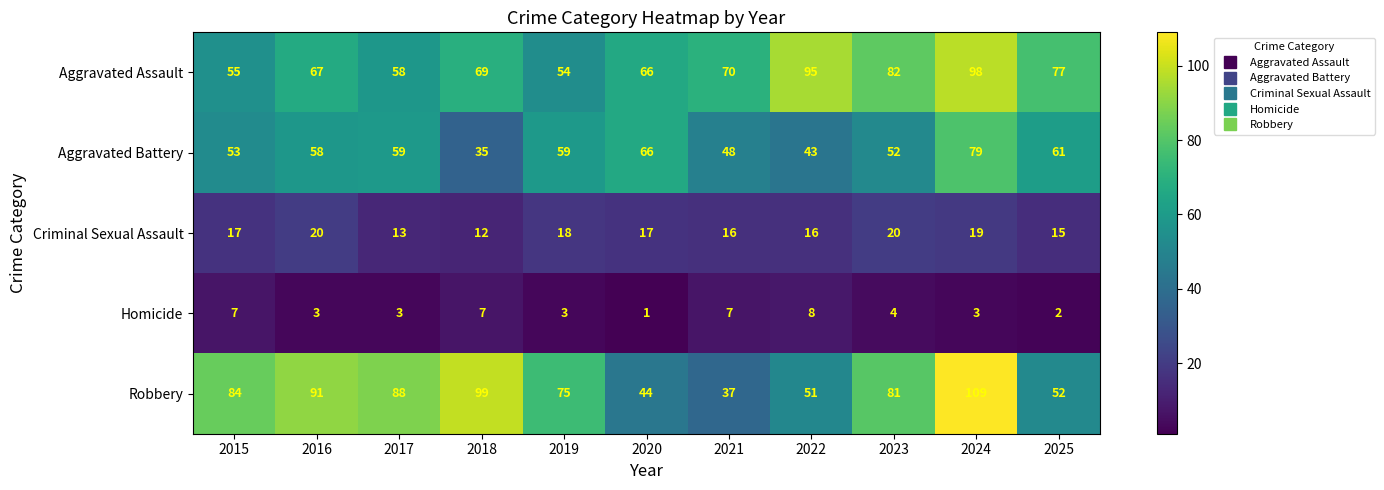

Between 2023 and 2024, which series saw the biggest shift?

Robbery